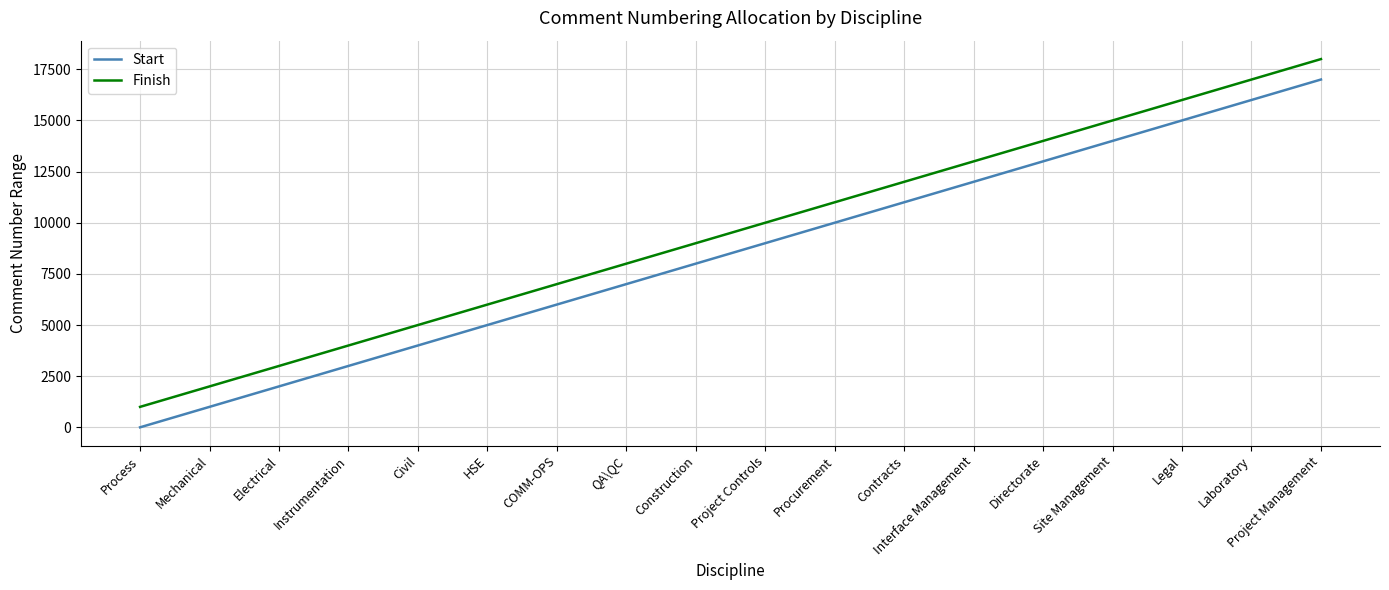

Is this an area chart (filled region under the line)?

No